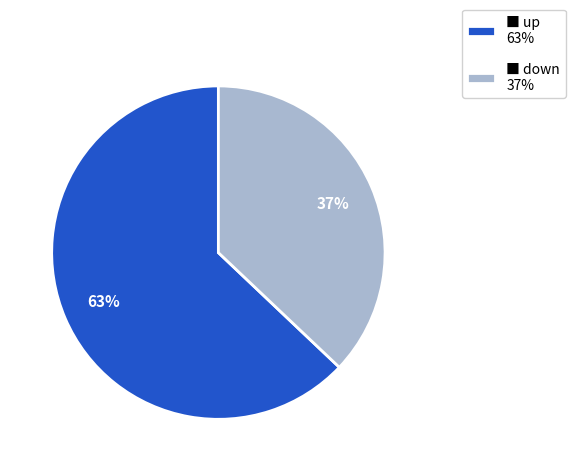

Combined, do ■ down 37% and ■ up 63% account for over 50%?

Yes